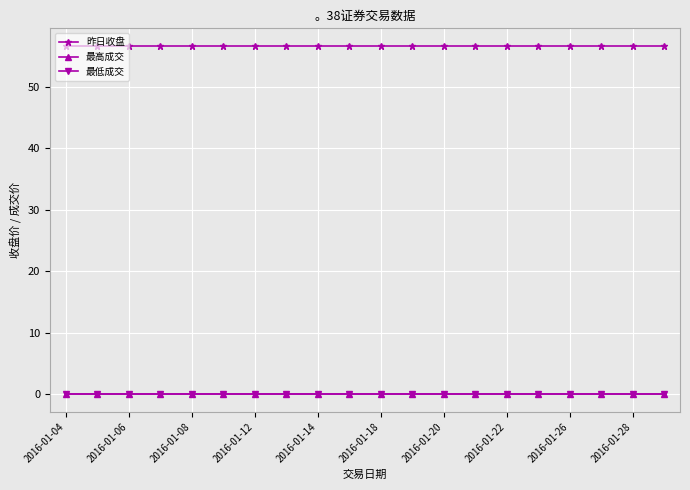

At which label does 最高成交 reach its peak?

2016-01-04